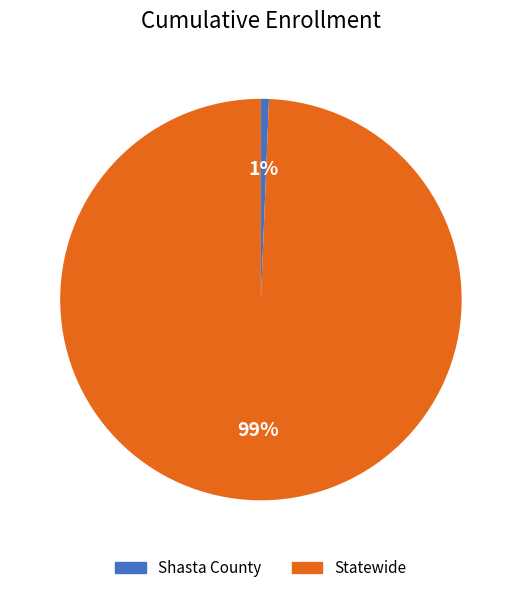

Between Statewide and Shasta County, which is larger?

Statewide